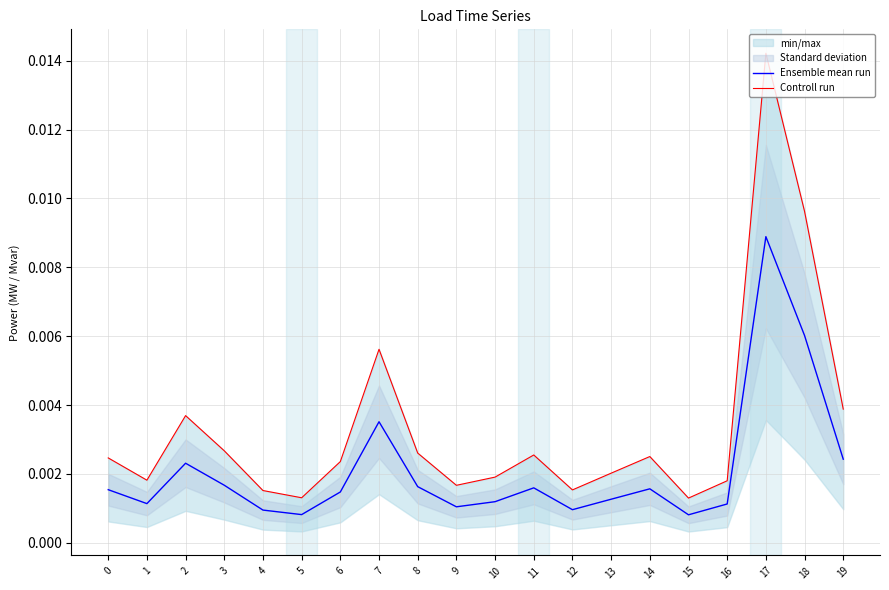

Rank the series by their average value, from highest to lowest.

Controll run, Ensemble mean run